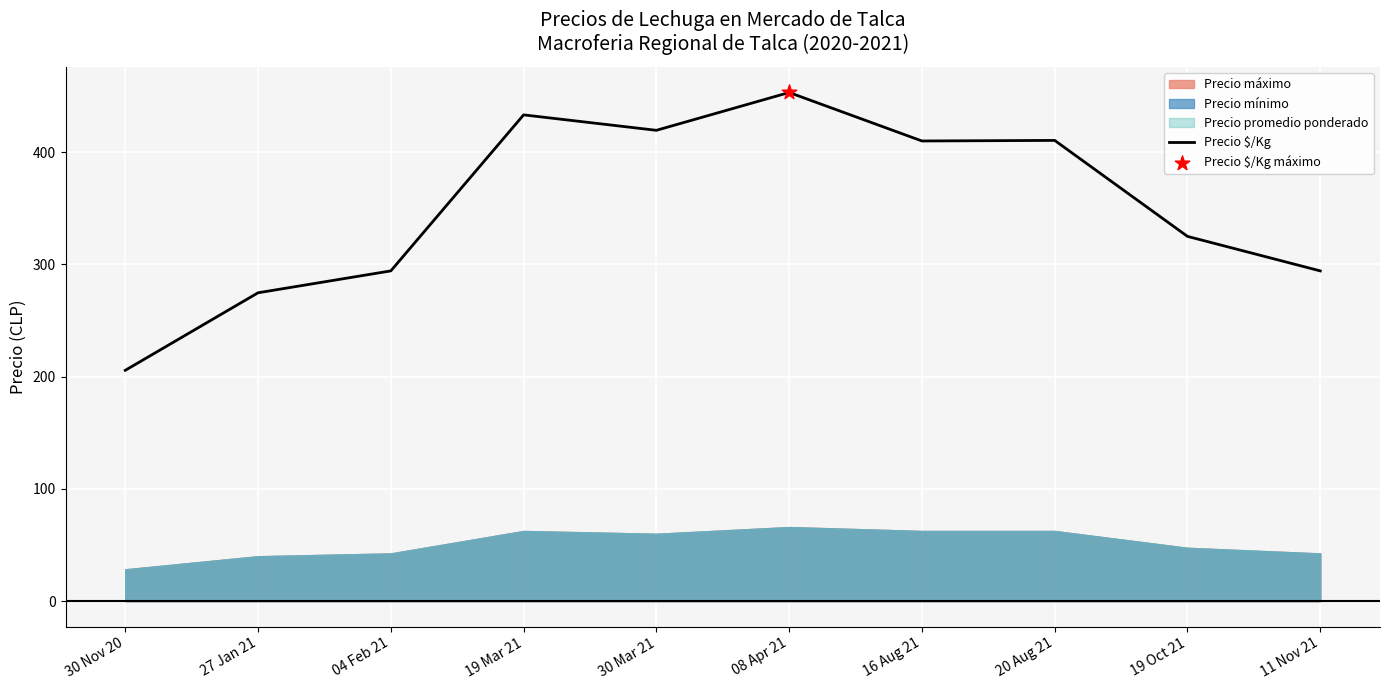

Approximately how many times larger is the value at 08 Apr 21 compared to 27 Jan 21?

1.6